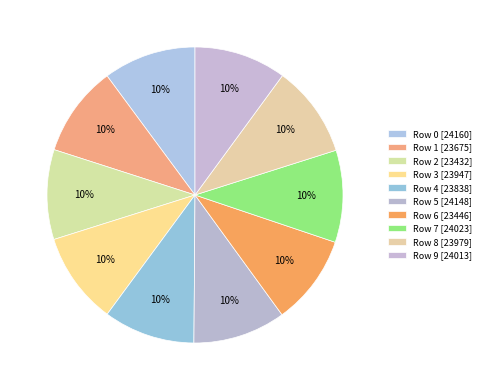

The Row 1 slice represents 10% of the pie. True or false?

True